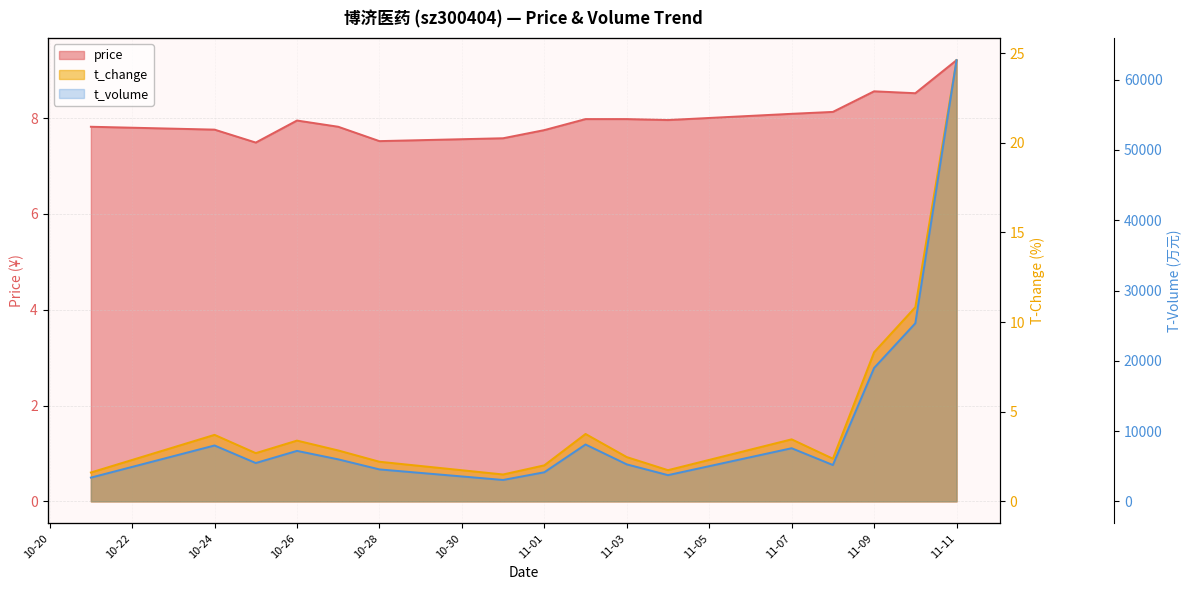

True or false: t_volume has more than 1 points higher than both neighbors.

True